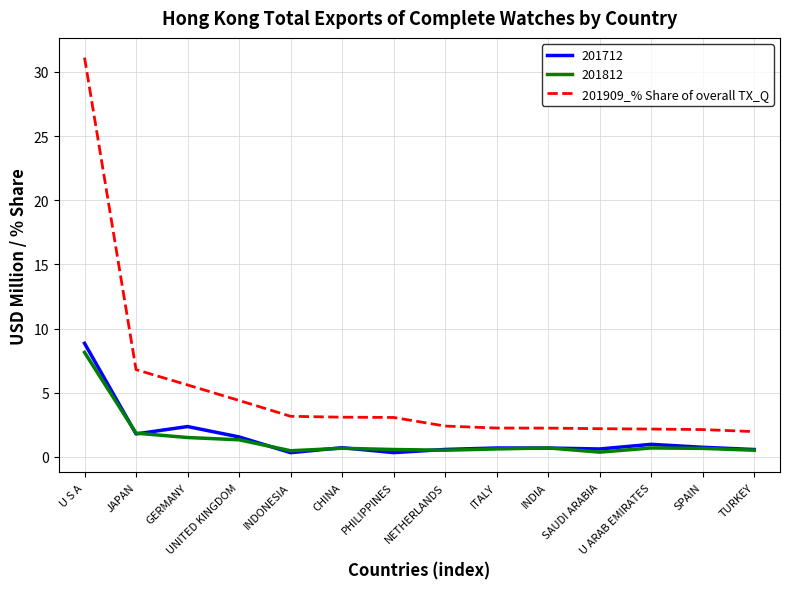

What is the maximum value shown in the chart?

31.1